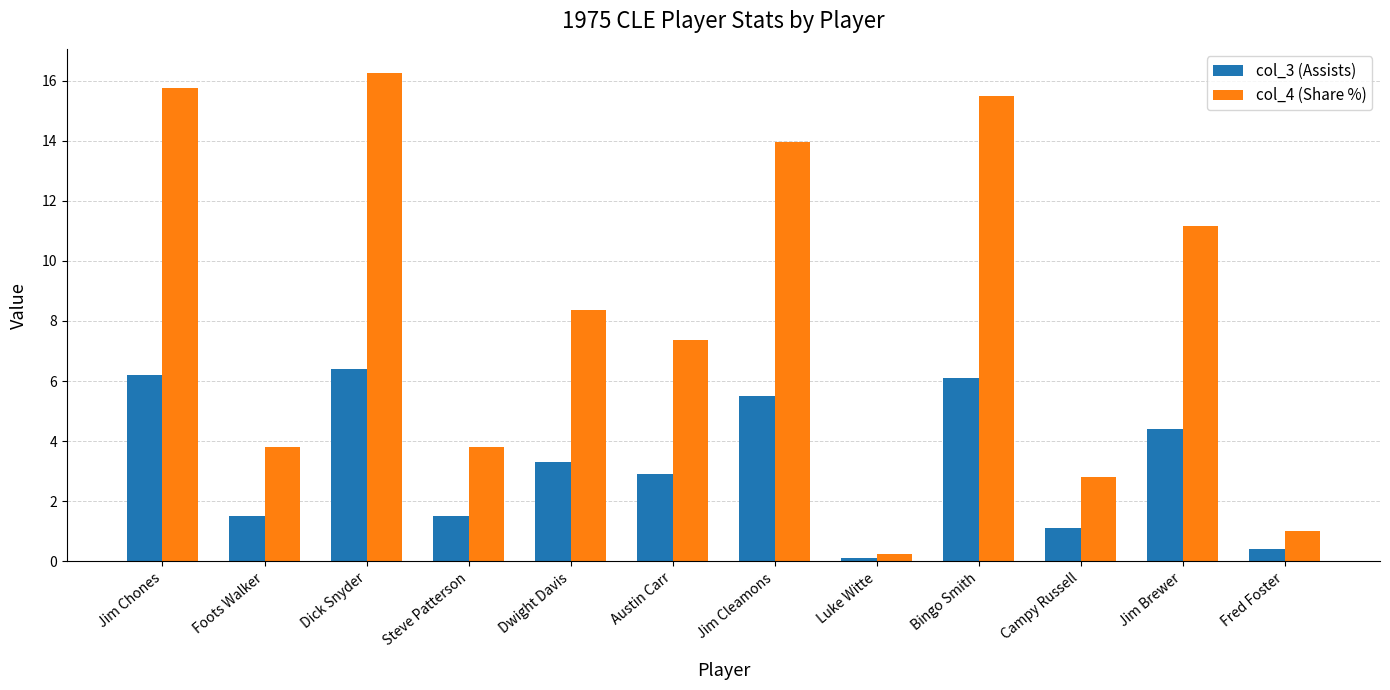

The value of col_4 (Share %) at Jim Chones is 15.7. True or false?

True